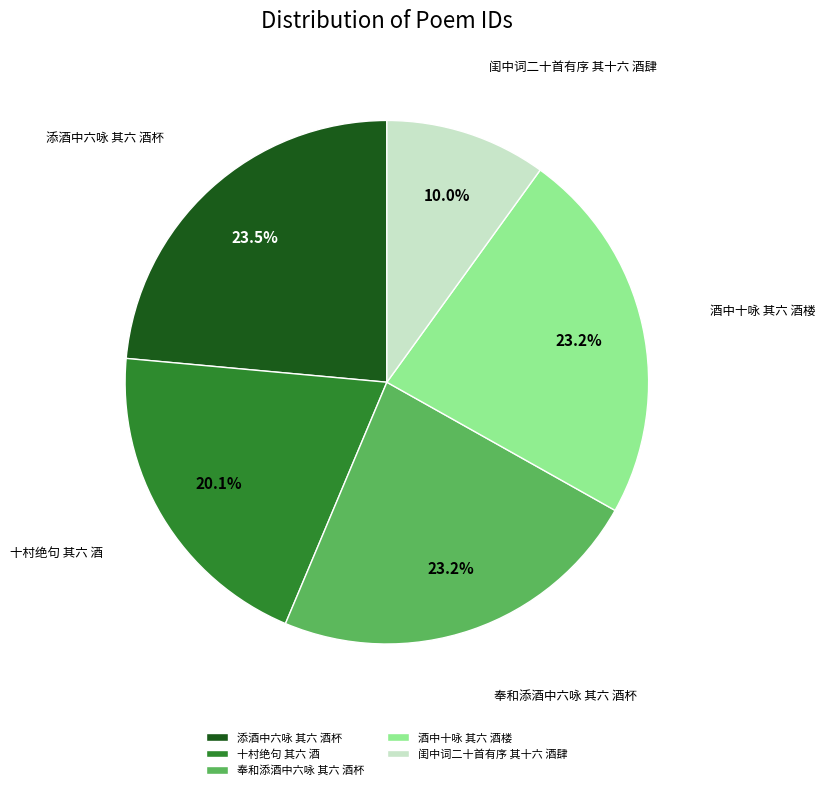

How much of the chart is everything except 闺中词二十首有序 其十六 酒肆?

90.0%